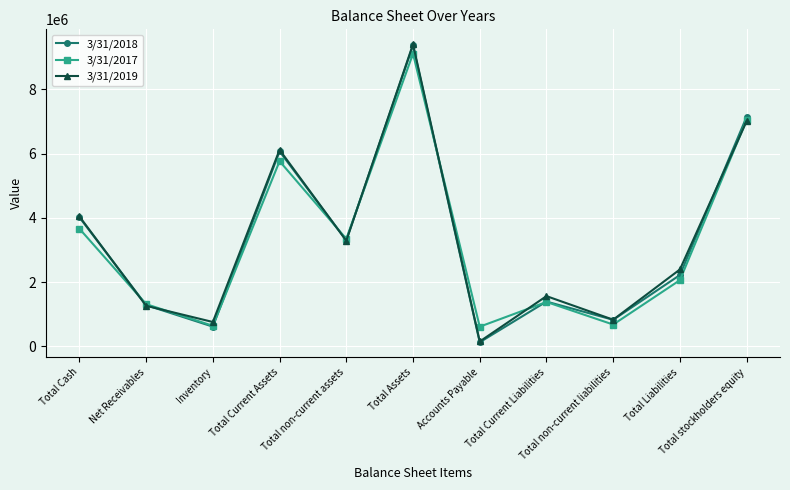

Is it true that 3/31/2019 equals 2607088 at Total Cash?

False